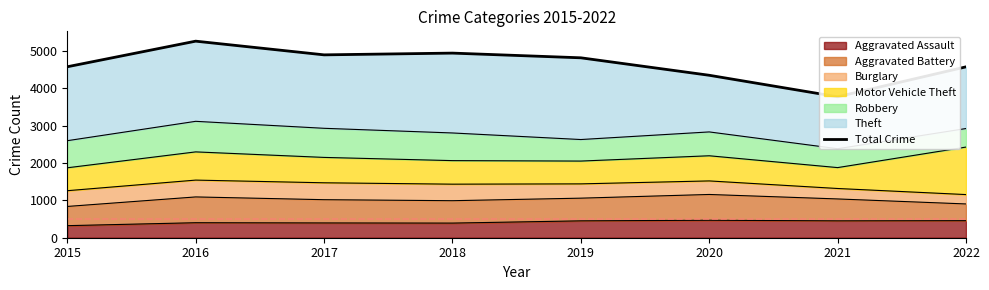

The value at 2016 is 1685. True or false?

False